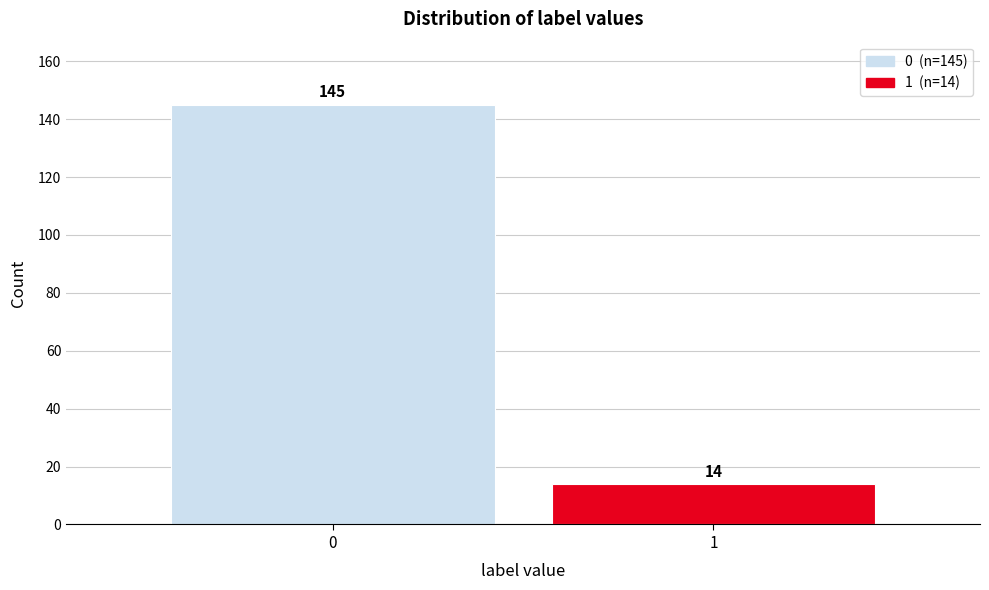

Reading left to right, list all the values displayed in this chart.

145	14